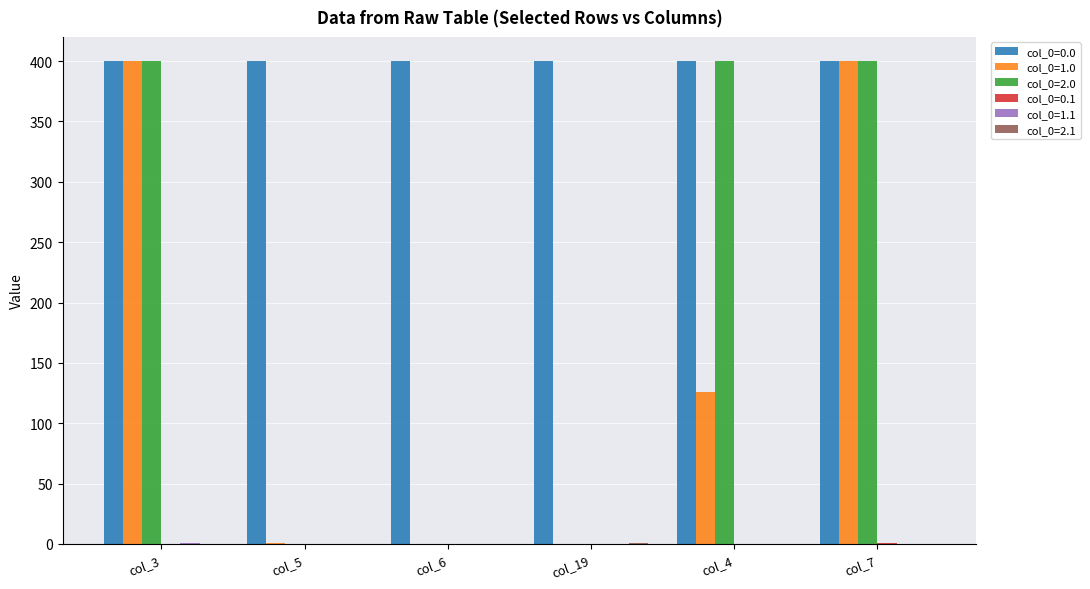

How many groups of bars are there?

6